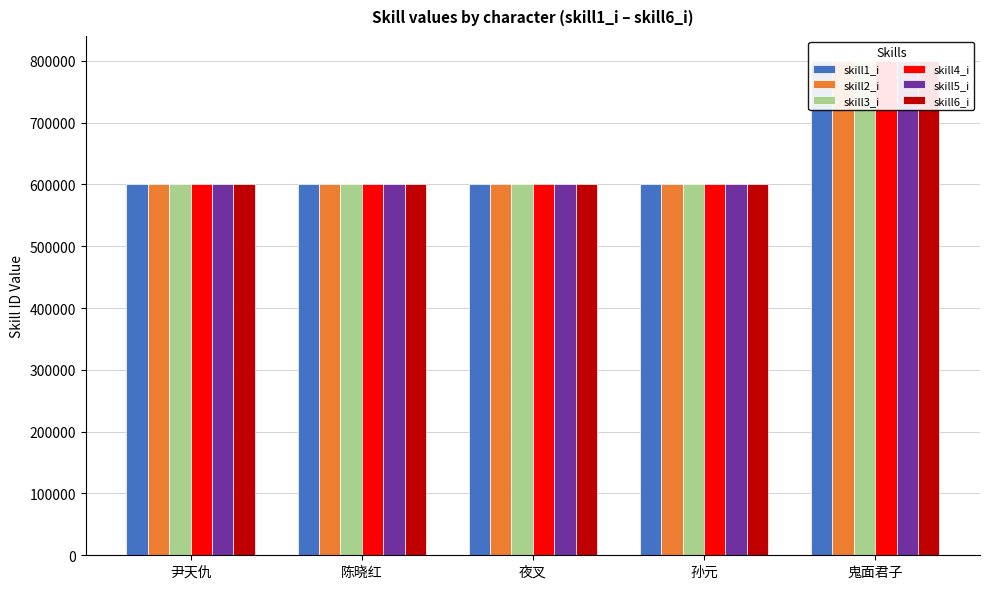

Reading right to left, extract all data points from this chart.

skill1_i: 800100	600400	600300	600200	600100
skill2_i: 800101	600401	600301	600201	600101
skill3_i: 800102	600402	600302	600202	600102
skill4_i: 800103	600403	600303	600203	600103
skill5_i: 800104	600404	600304	600204	600104
skill6_i: 800105	600405	600305	600205	600105